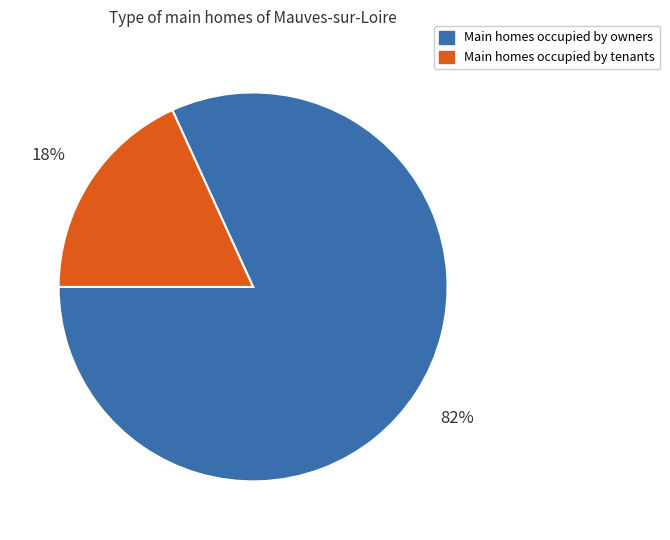

Do Main homes occupied by tenants and Main homes occupied by owners together represent more than half of the pie?

Yes